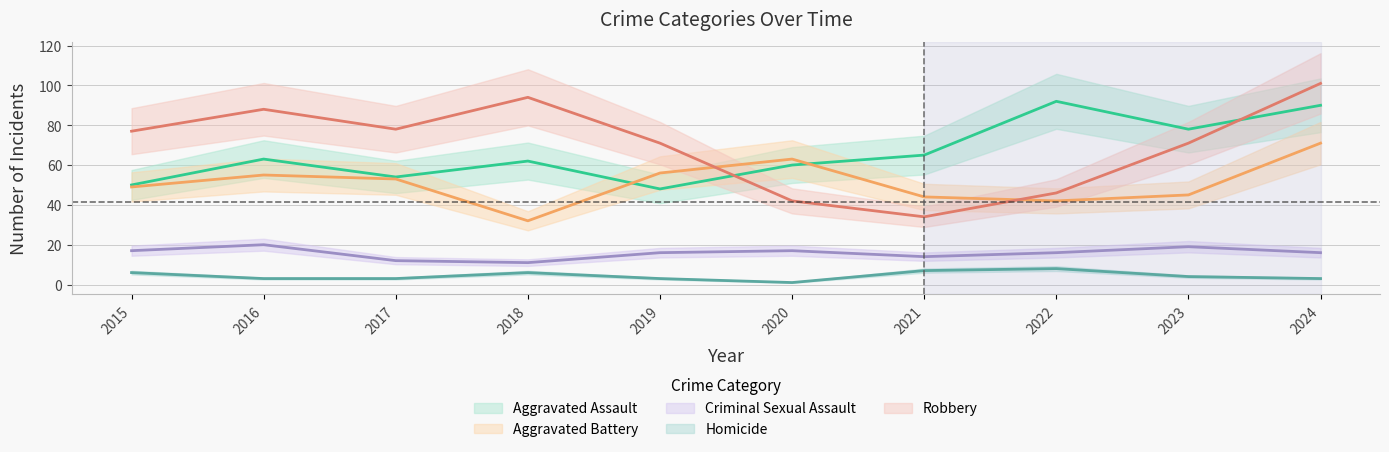

What is the difference between the second highest and second lowest values in the Aggravated Assault series?

40